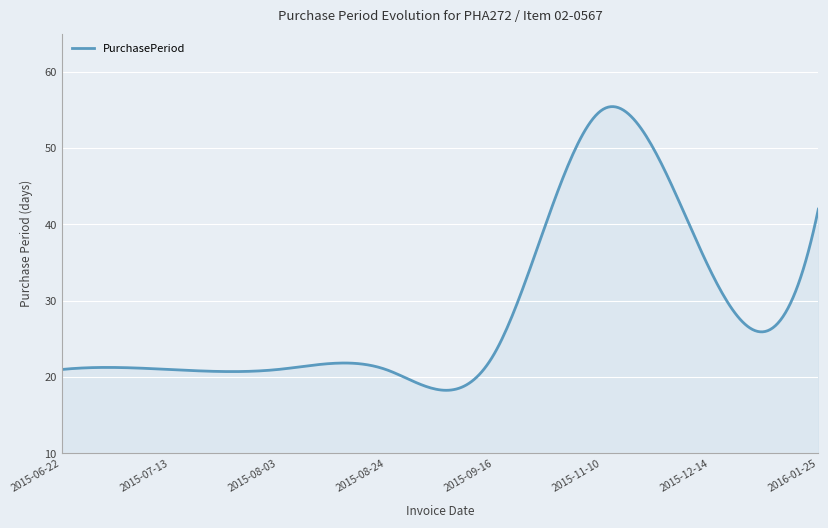

What is the greatest value displayed?

55.4